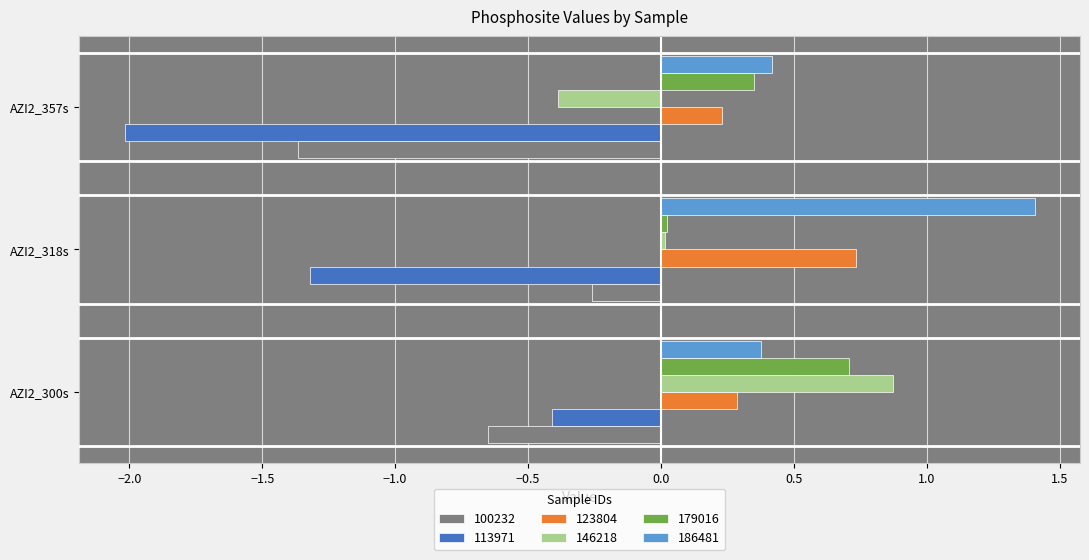

Rank the categories by 113971 value from lowest to highest.

AZI2_357s, AZI2_318s, AZI2_300s